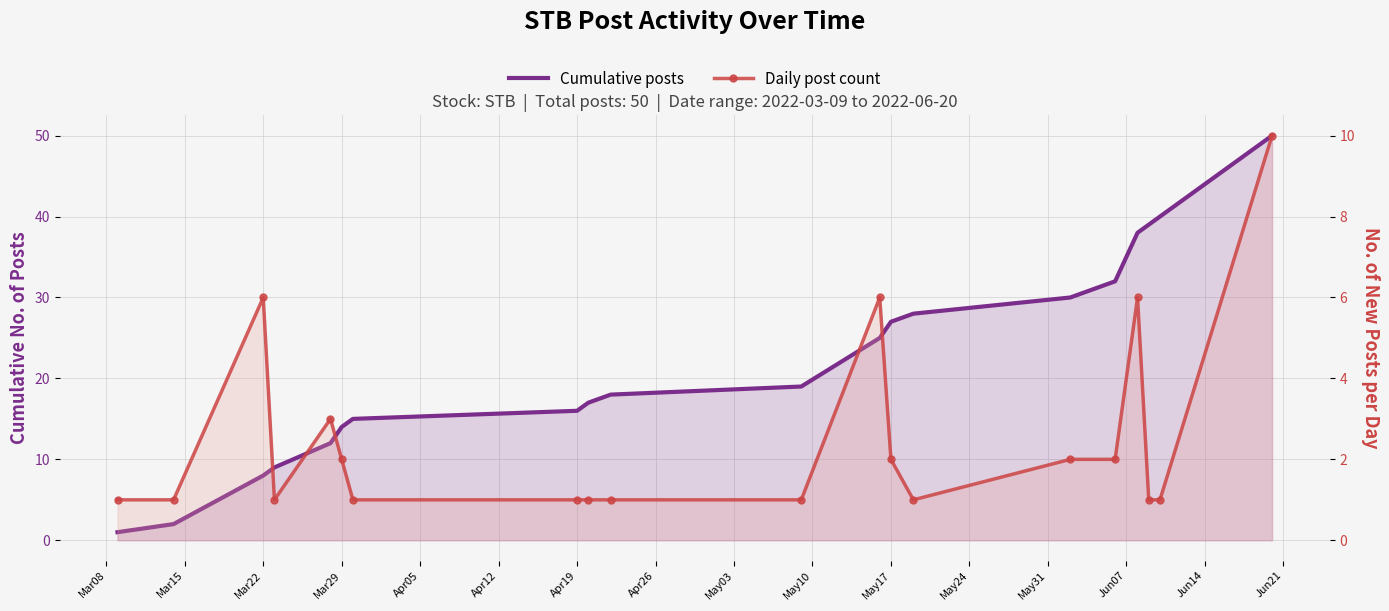

What is the sum of the Daily post count values at May17 and Apr19?

3